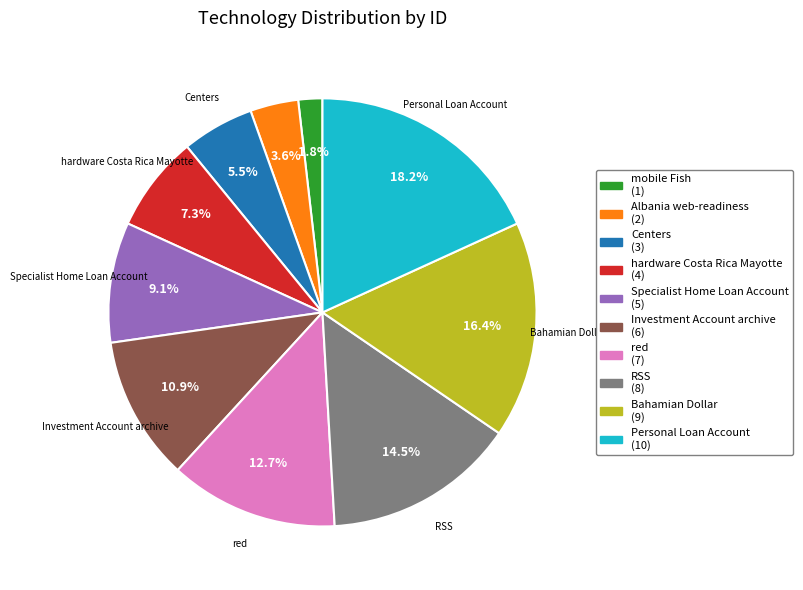

Rank the categories by value from highest to lowest.

Personal Loan Account, Bahamian Dollar, RSS, red, Investment Account archive, Specialist Home Loan Account, hardware Costa Rica Mayotte, Centers, Albania web-readiness, mobile Fish